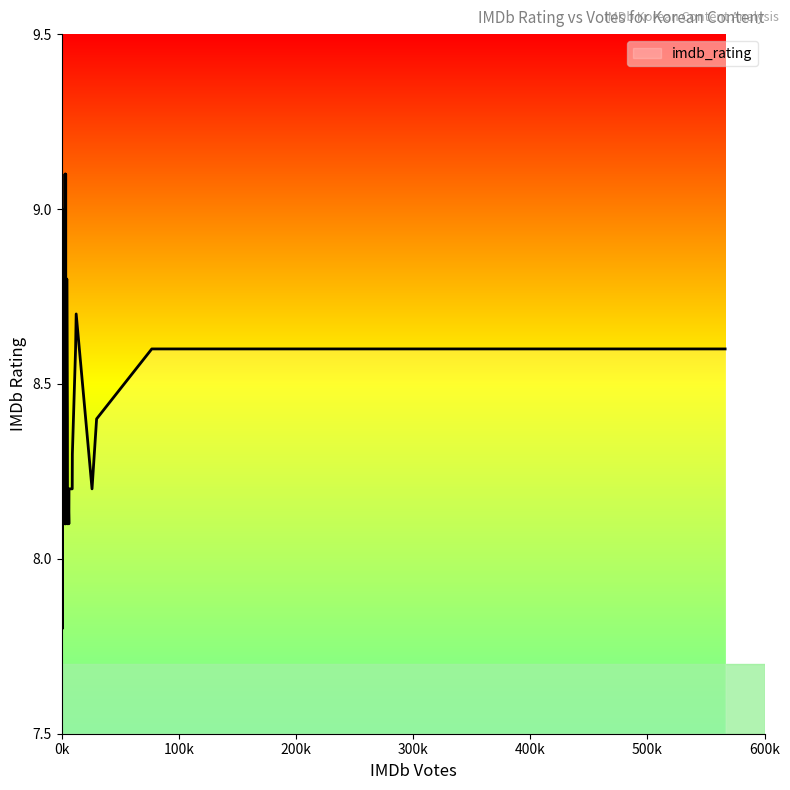

What is the average value?

8.4